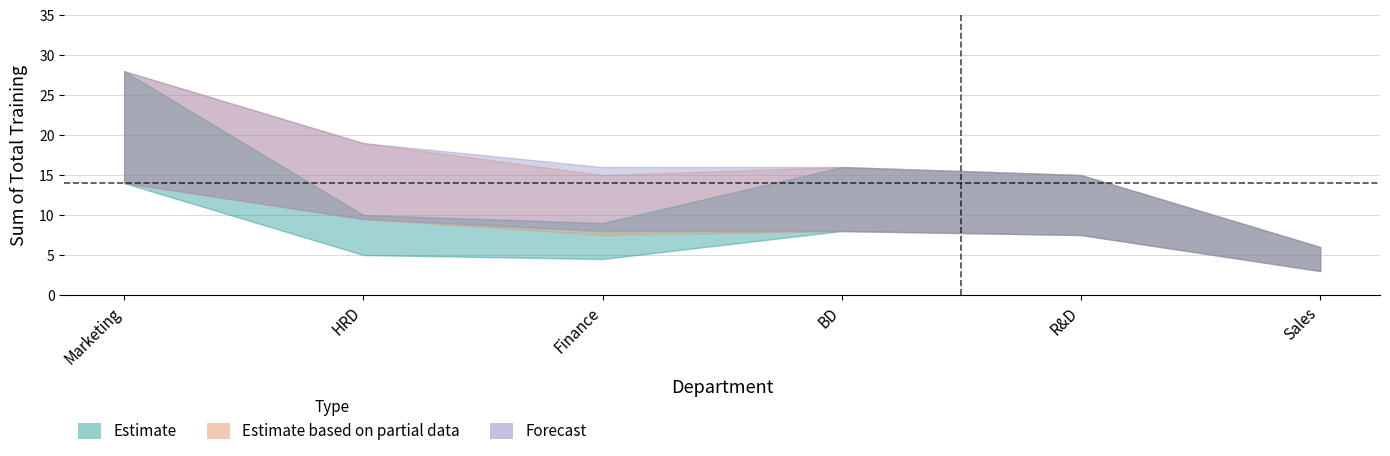

How many interior local valleys does the Estimate based on partial data series have?

1